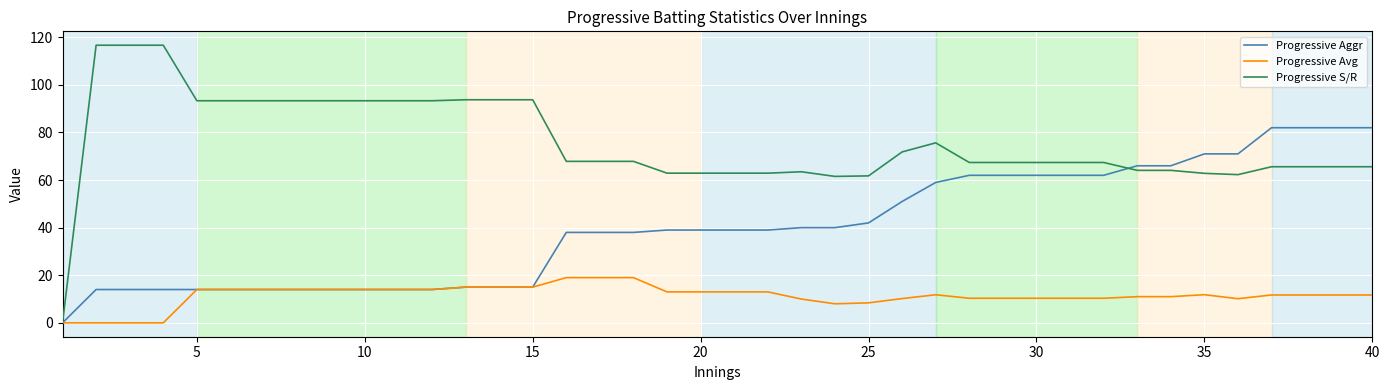

What is the maximum value shown in the chart?

116.7